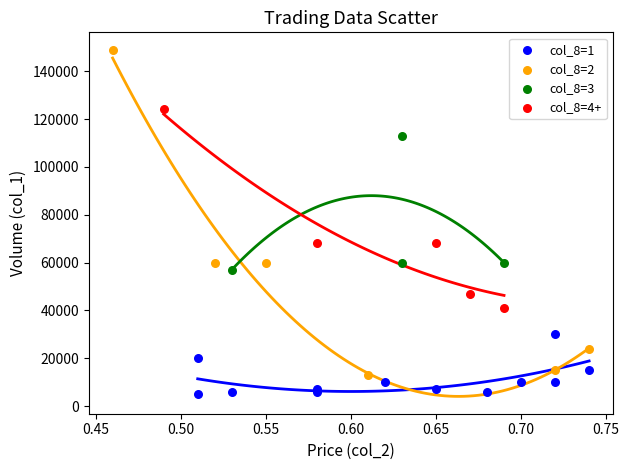

Which series reaches the minimum Y coordinate?

col_8=1